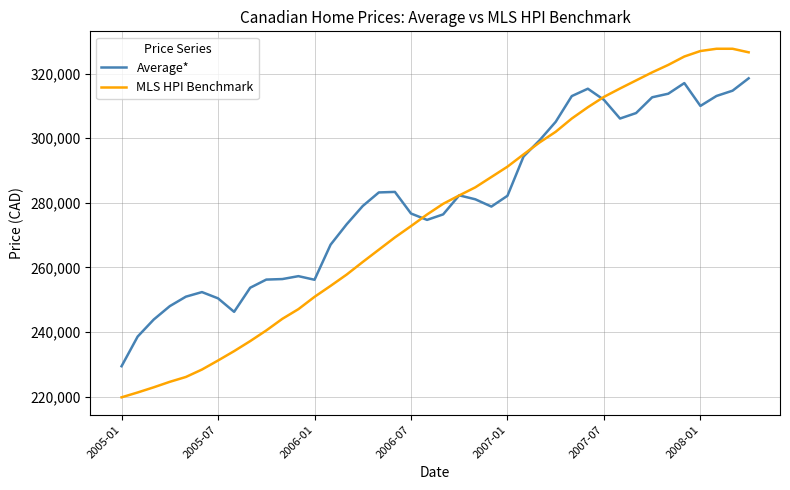

List the series in order of their peak value, highest first.

MLS HPI Benchmark, Average*